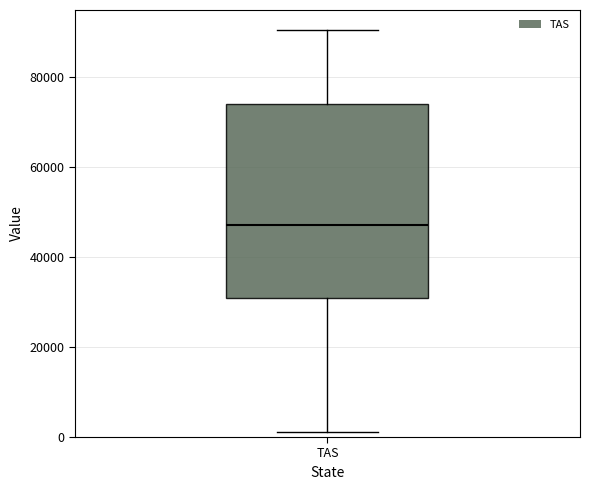

Read this box plot against the y-axis: the position of the median line, the range covered by the box, and the ends of both whiskers. The values are not printed on the chart, so give them approximately, as read against the axis.

median 48000, box 30000 to 74000, whiskers 2000 to 90000